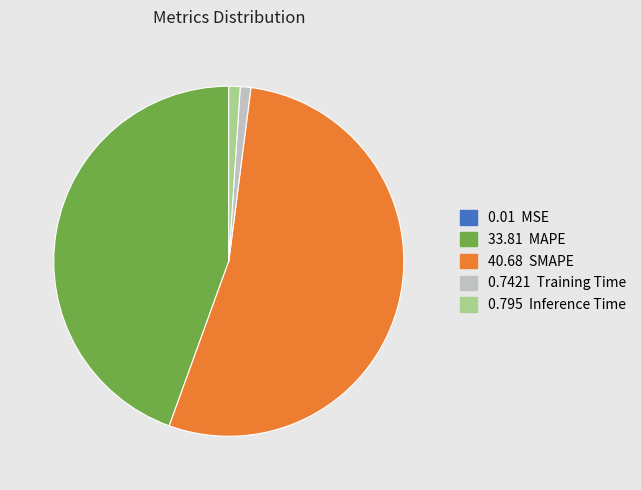

Is there a majority slice in this chart?

Yes